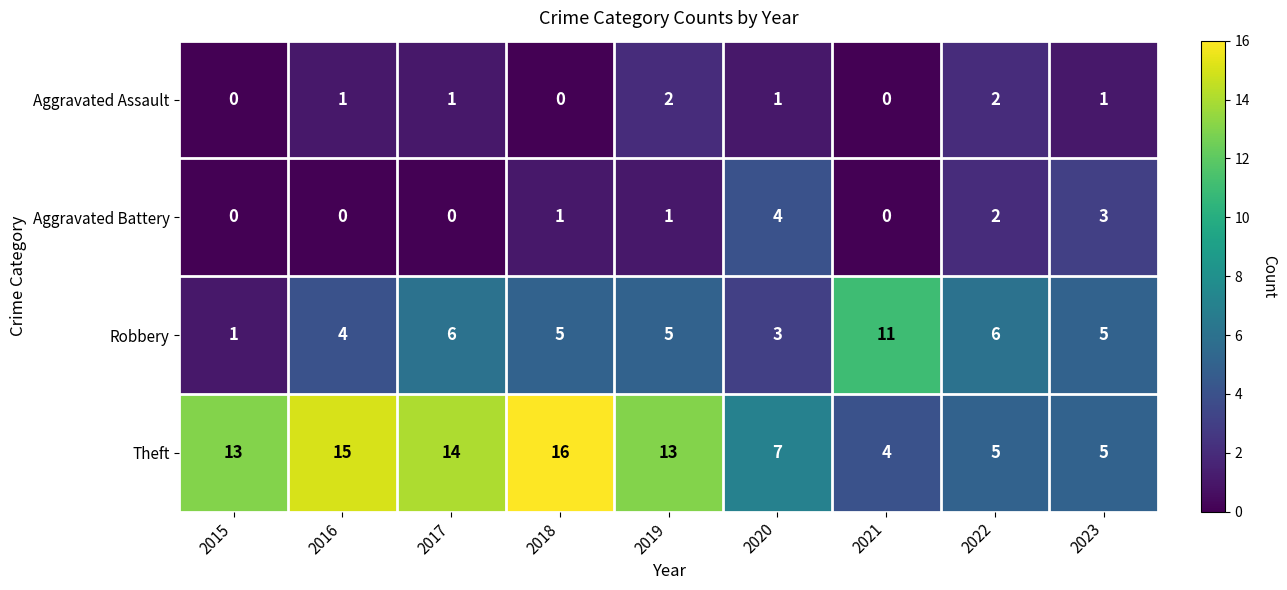

What is the spread (max minus min) of values at 2023?

4